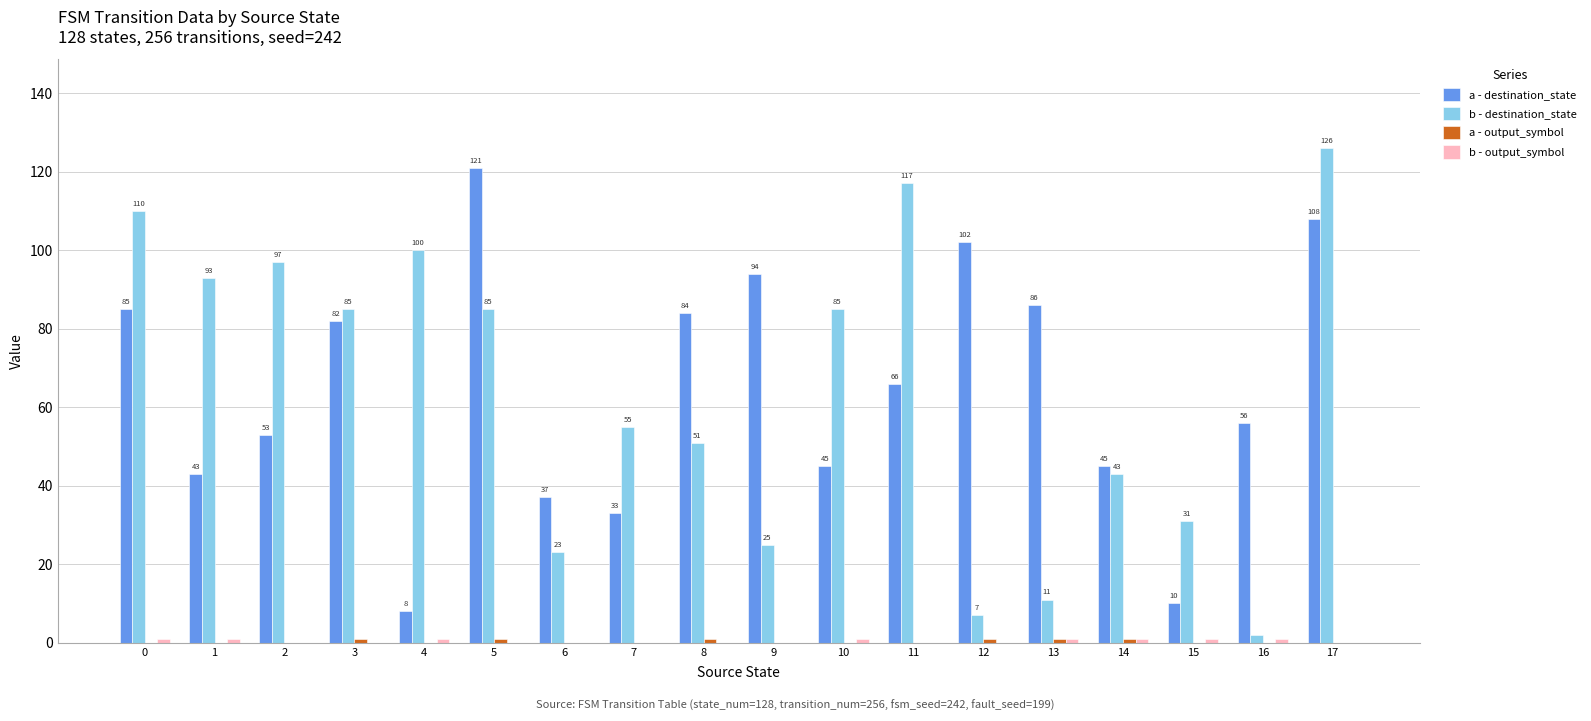

At which category is the sum across all series the highest?

17